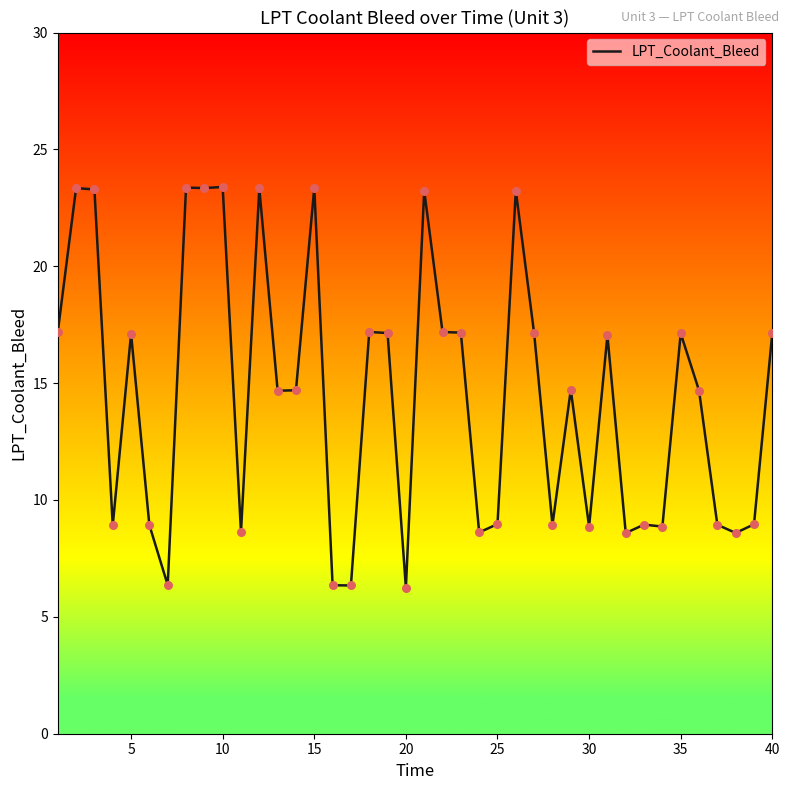

What is the greatest value displayed?

23.4